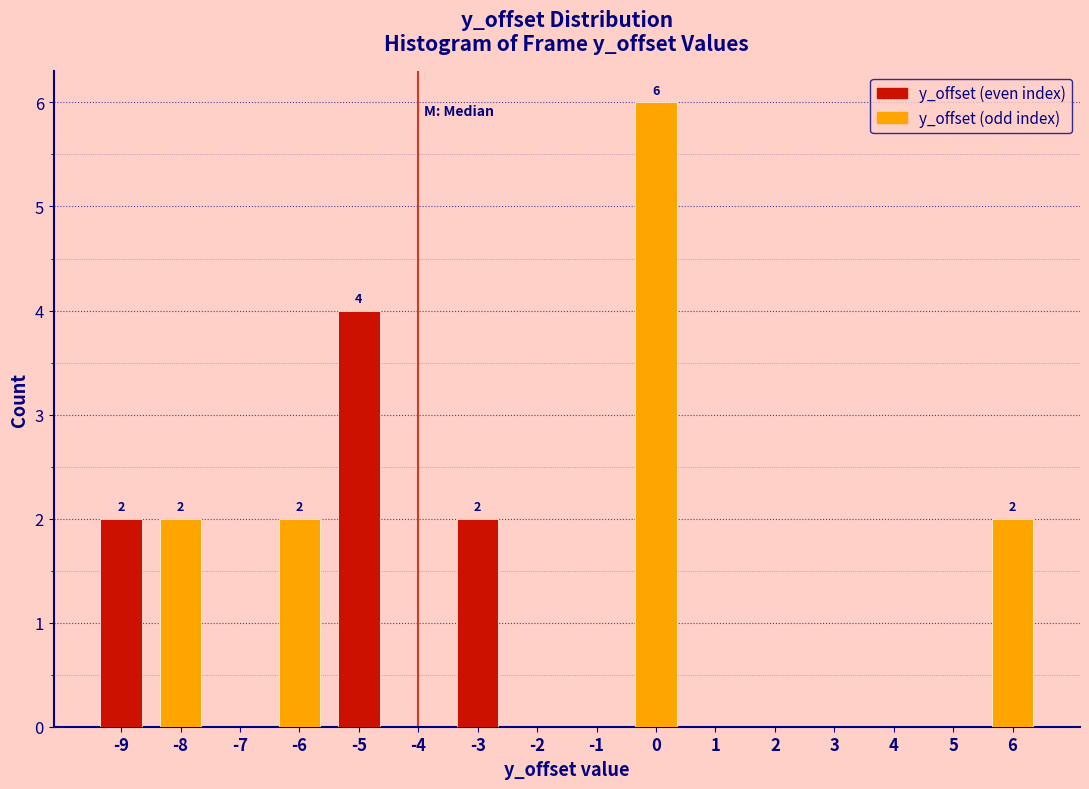

Reading left to right, extract all data points from this chart.

-9=2	-8=2	-7=0	-6=2	-5=4	-4=0	-3=2	-2=0	-1=0	0=6	1=0	2=0	3=0	4=0	5=0	6=2